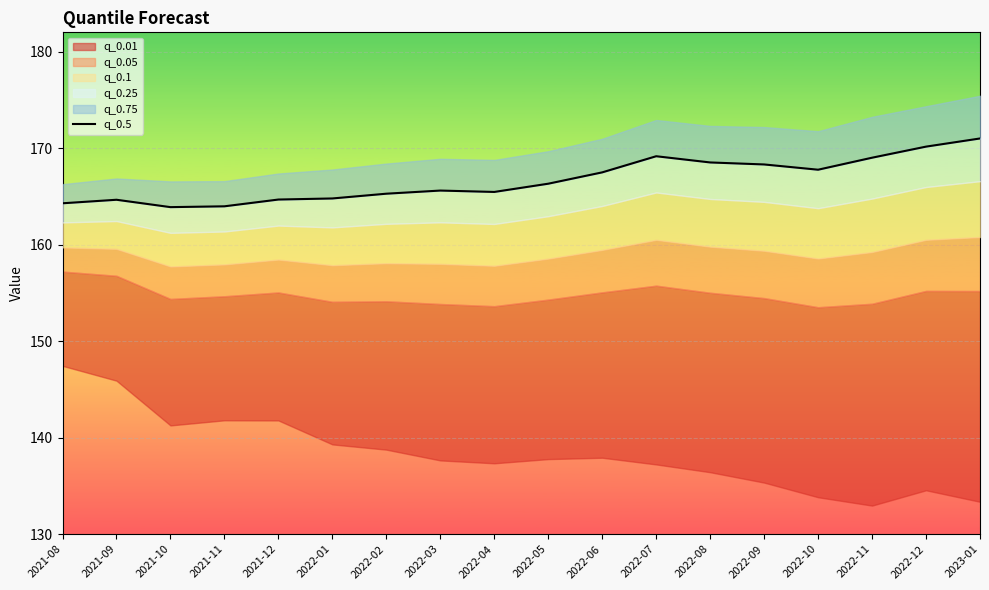

Reading right to left, list all the values displayed in this chart.

171.0	170.2	169.0	167.8	168.3	168.5	169.2	167.5	166.3	165.5	165.6	165.3	164.8	164.7	164.0	163.9	164.7	164.3